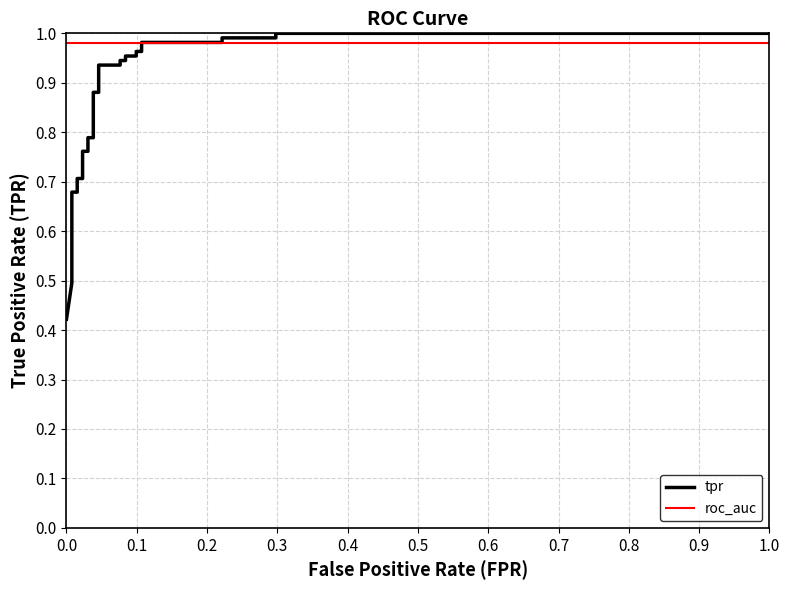

How many lines are shown in the chart?

2